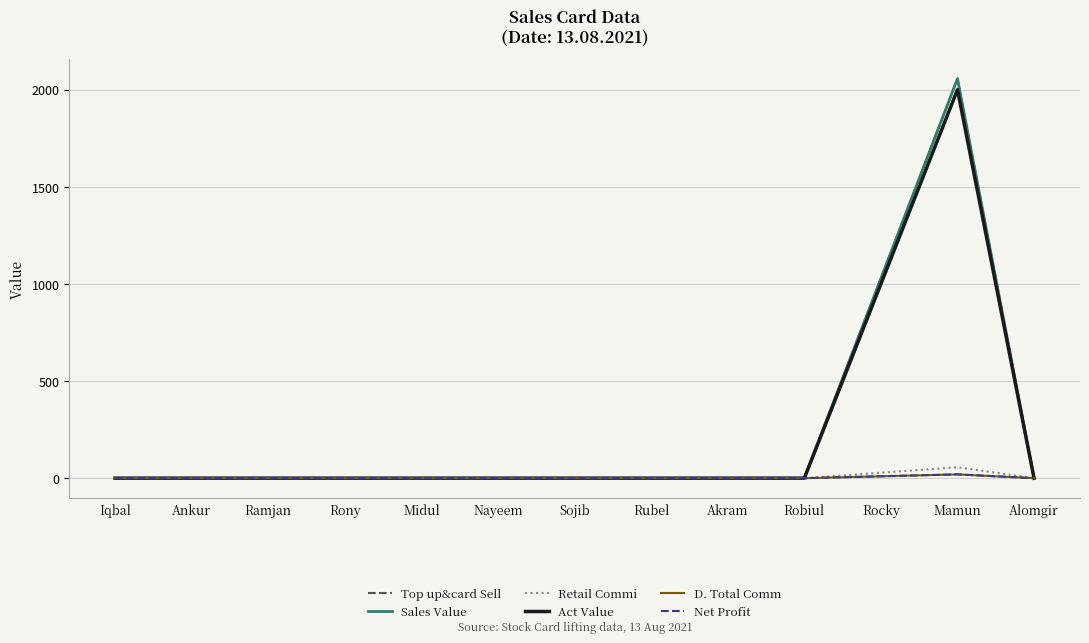

True or false: Retail Commi and Act Value cross at least once.

False